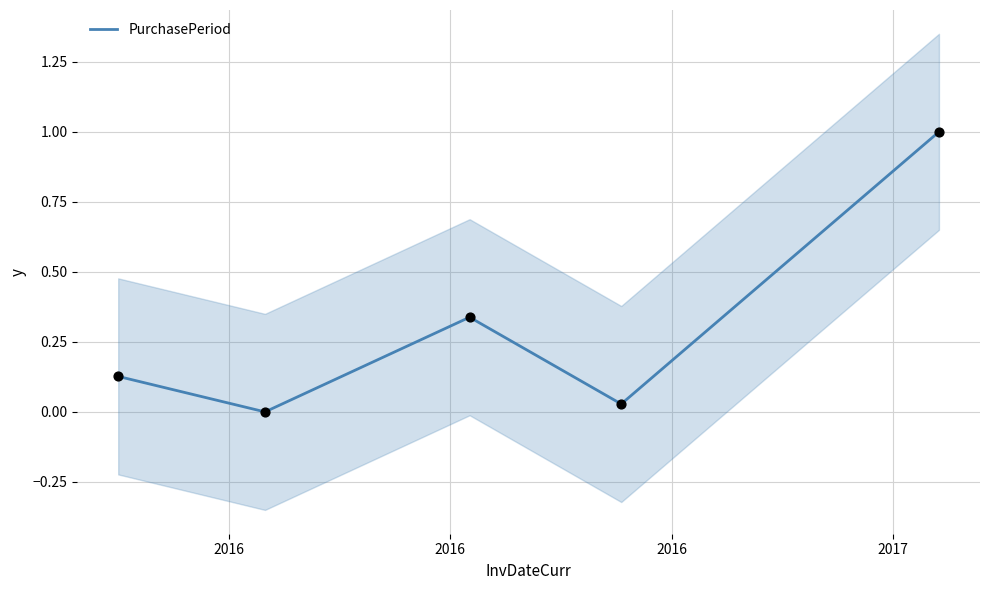

What is the maximum value for PurchasePeriod?

1.0